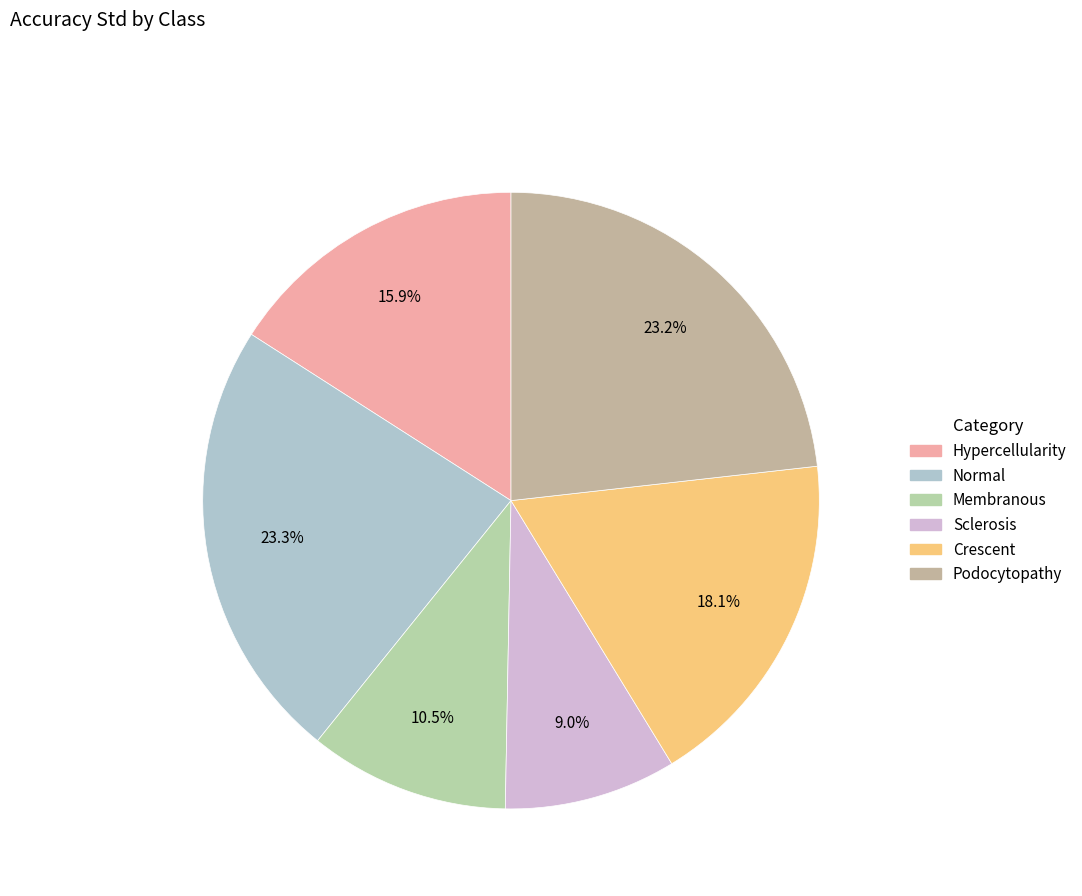

What is the total percentage of Hypercellularity and Sclerosis?

25.0%